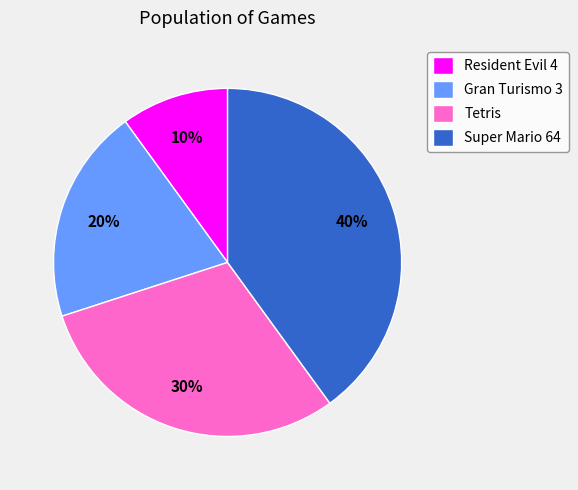

Does Super Mario 64 account for over 50% of the chart?

No